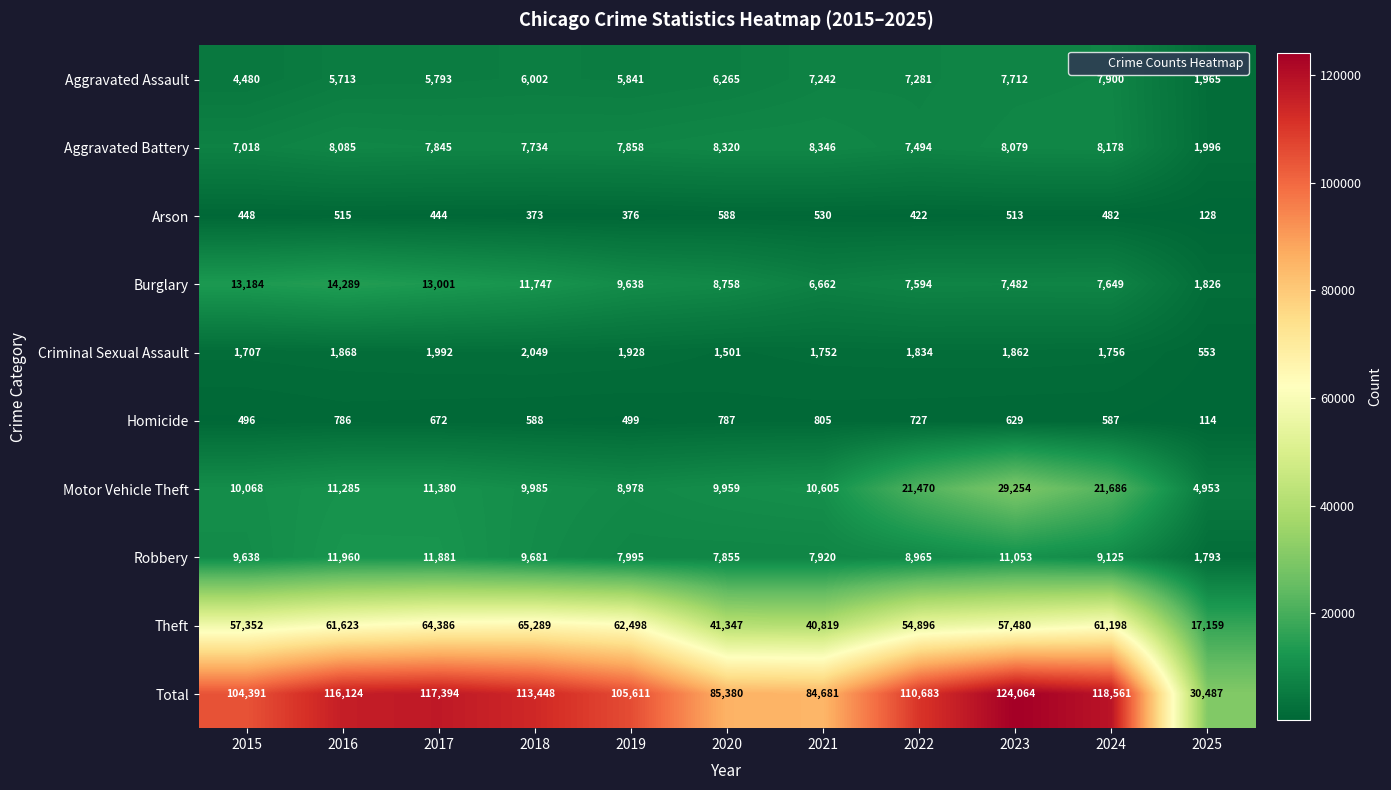

What is the spread (max minus min) of values at 2020?

84792